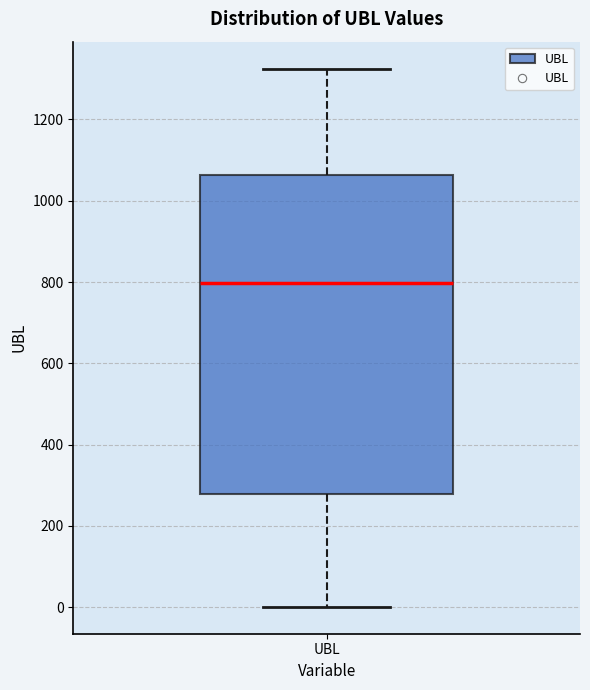

Transcribe this box plot: give where the median line is, the range the box spans, and where the two whiskers end, as read against the y-axis. The values are not printed on the chart, so give them approximately, as read against the axis.

median 800, box 280 to 1060, whiskers 0 to 1320